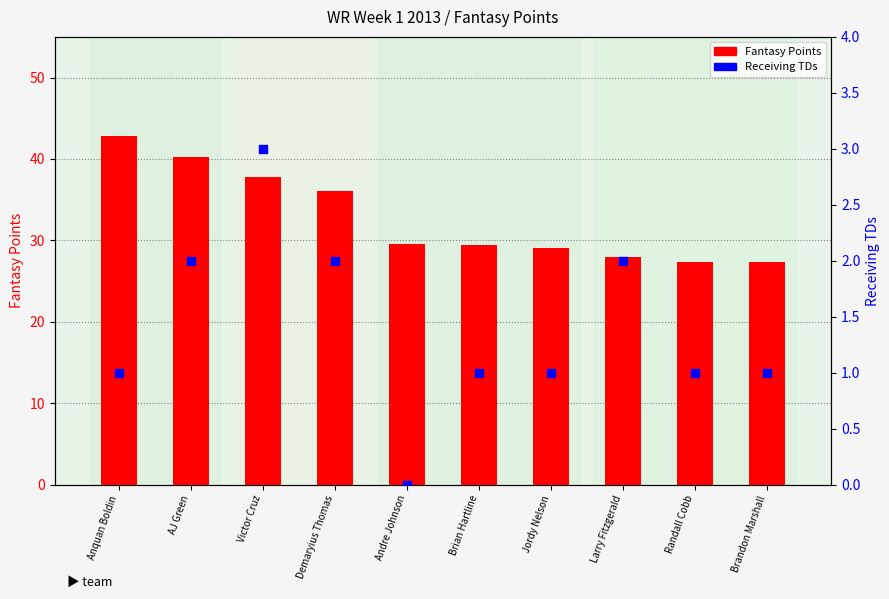

Which series has the widest spread of Y values?

Fantasy Points